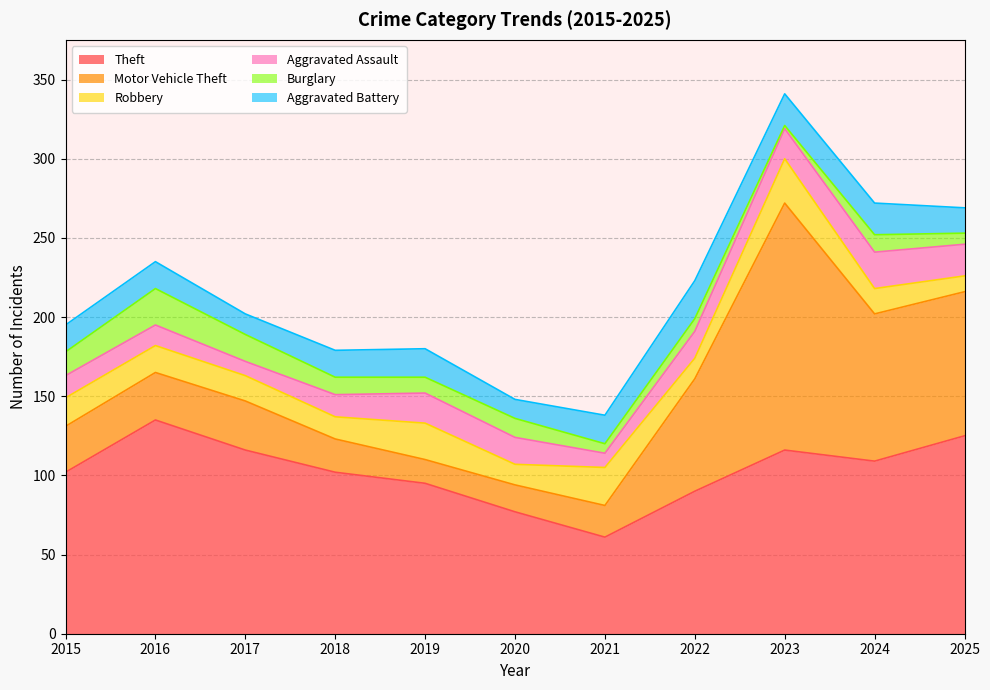

In Burglary, how many points are lower than both neighbors (excluding endpoints)?

3